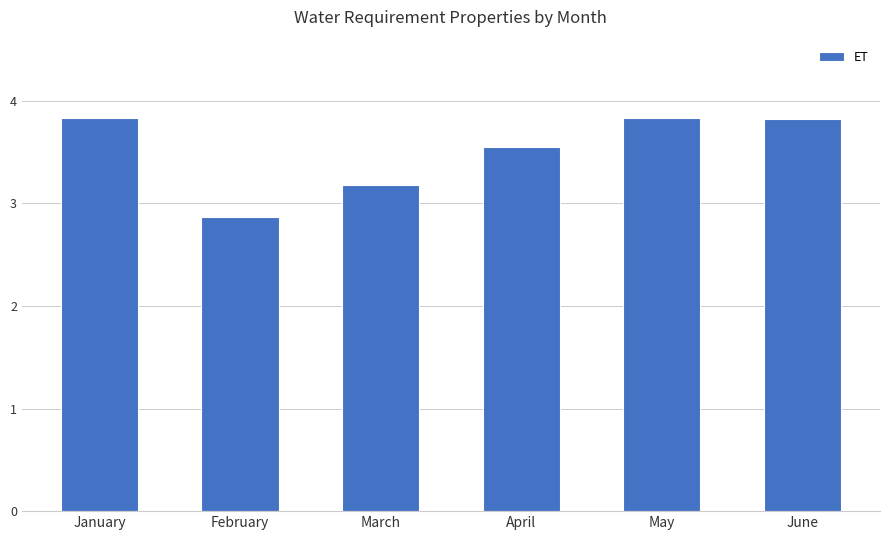

True or false: the data shows 5.1 at February.

False